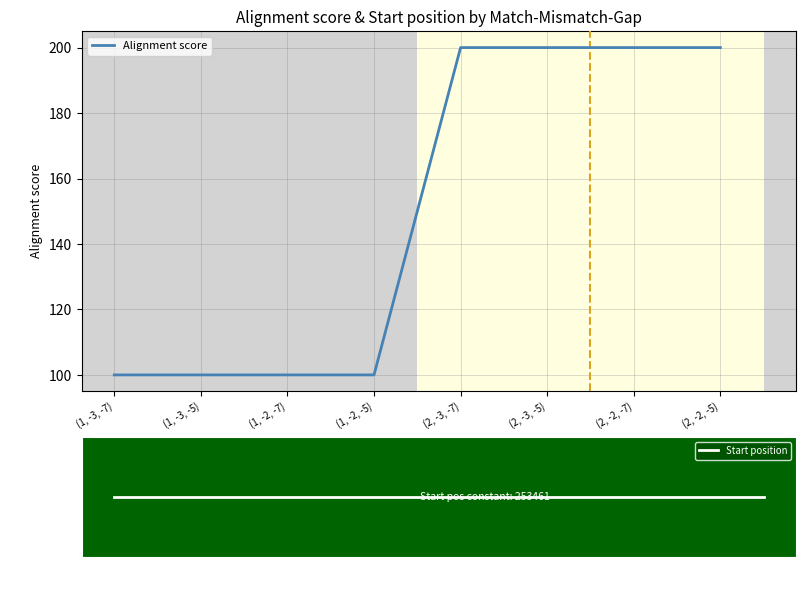

What are all the series names shown in the legend?

Alignment score, Start position